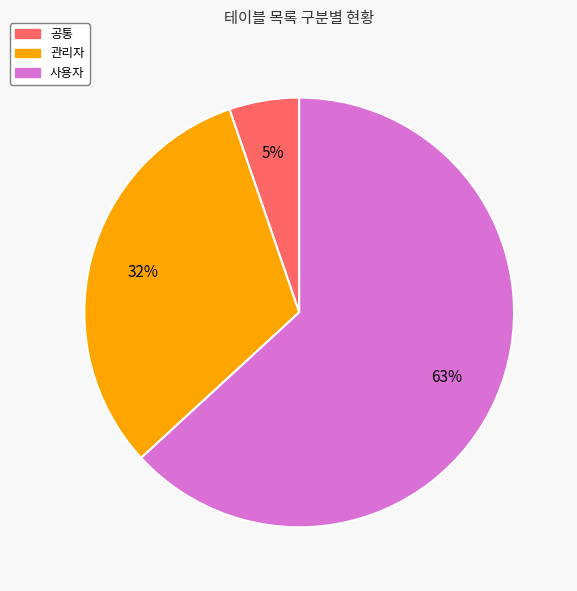

Is the sum of 관리자 and 공통 greater than half?

No